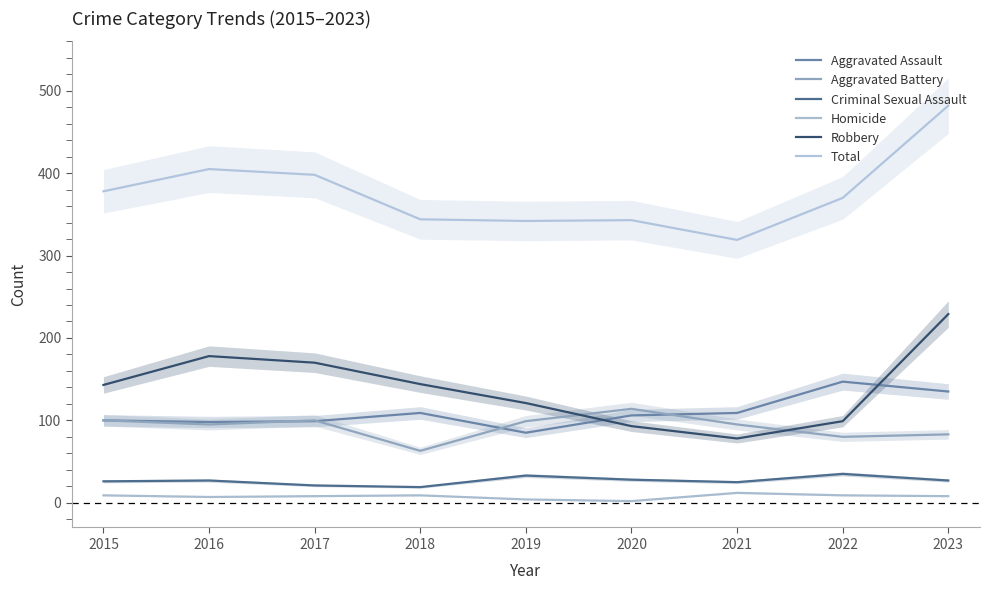

Rank the series by their maximum value, from lowest to highest.

Homicide, Criminal Sexual Assault, Aggravated Battery, Aggravated Assault, Robbery, Total